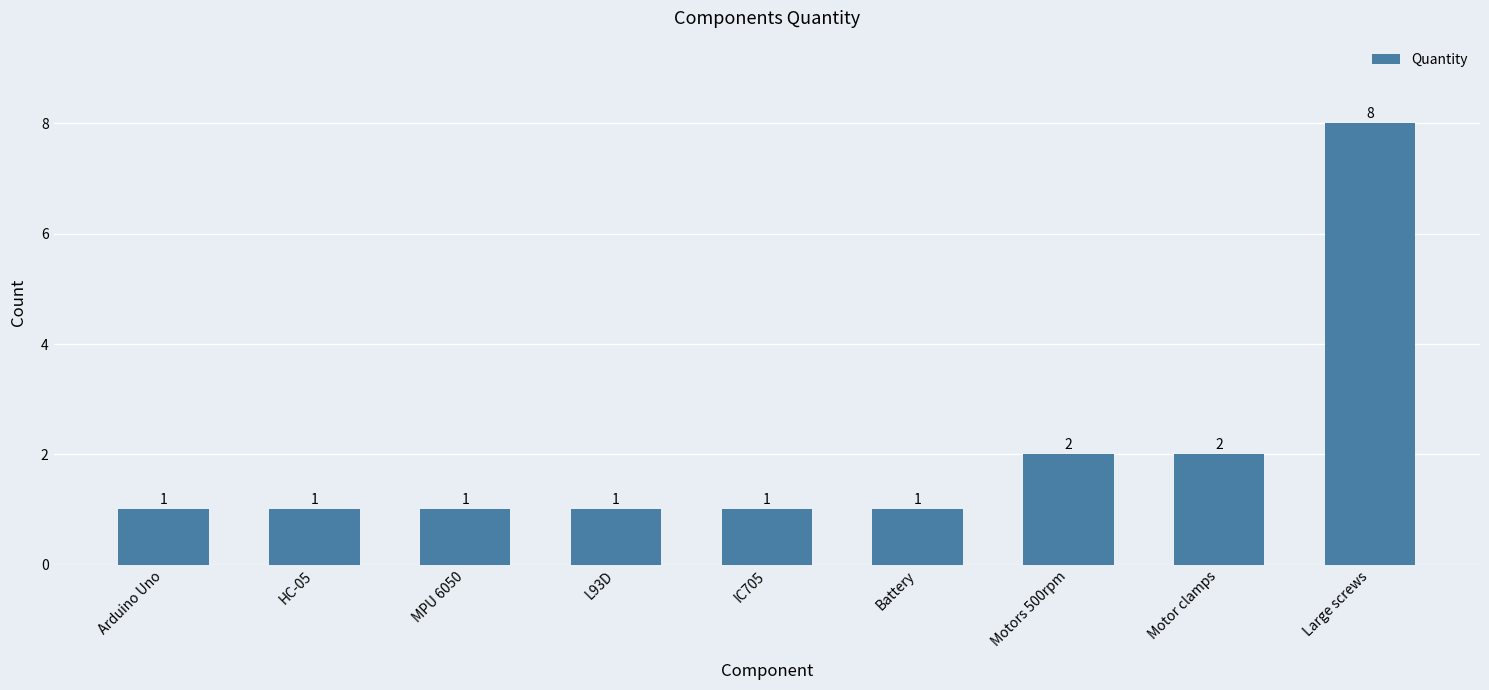

What is the sum of all values?

18